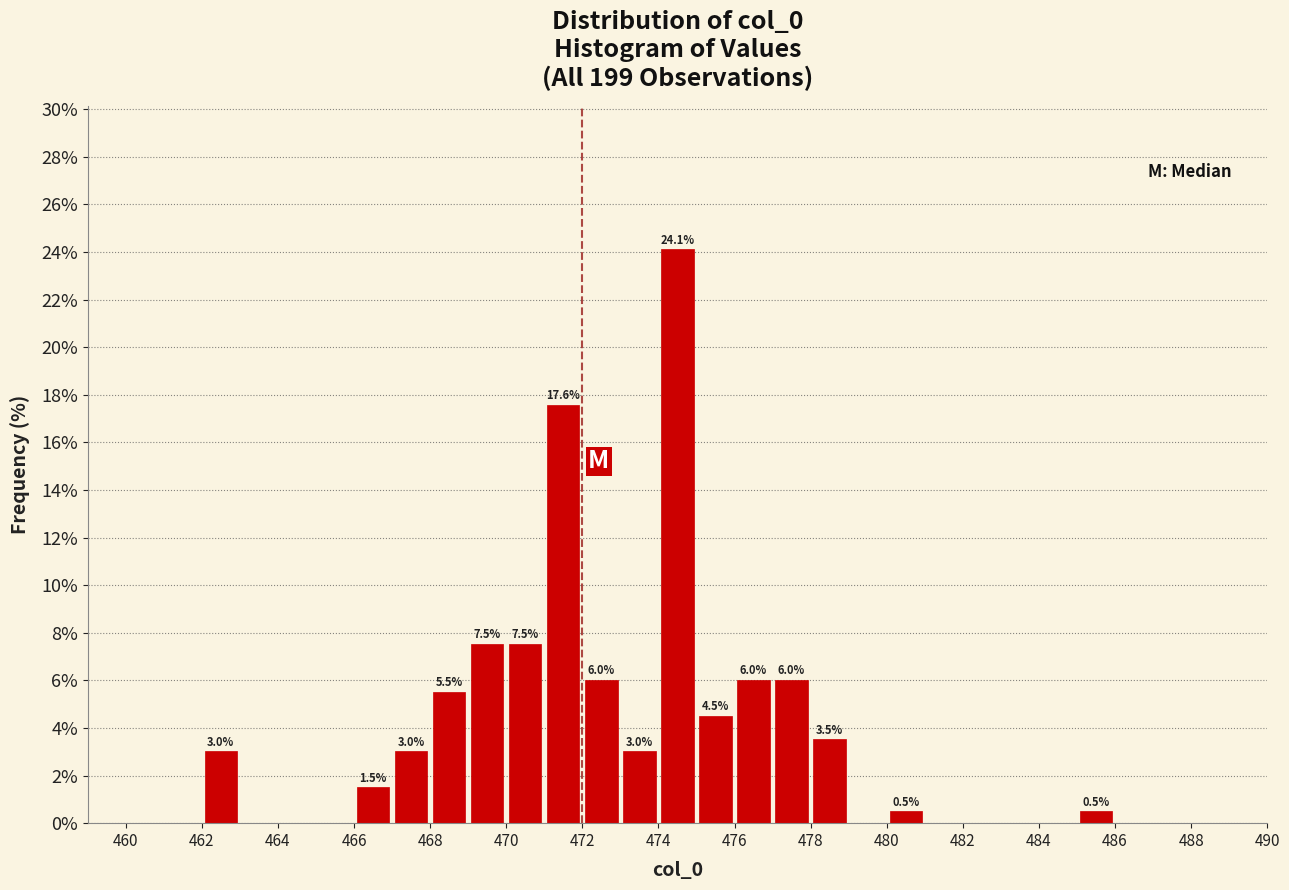

Which range on the x-axis has the tallest bar?

474 to 475